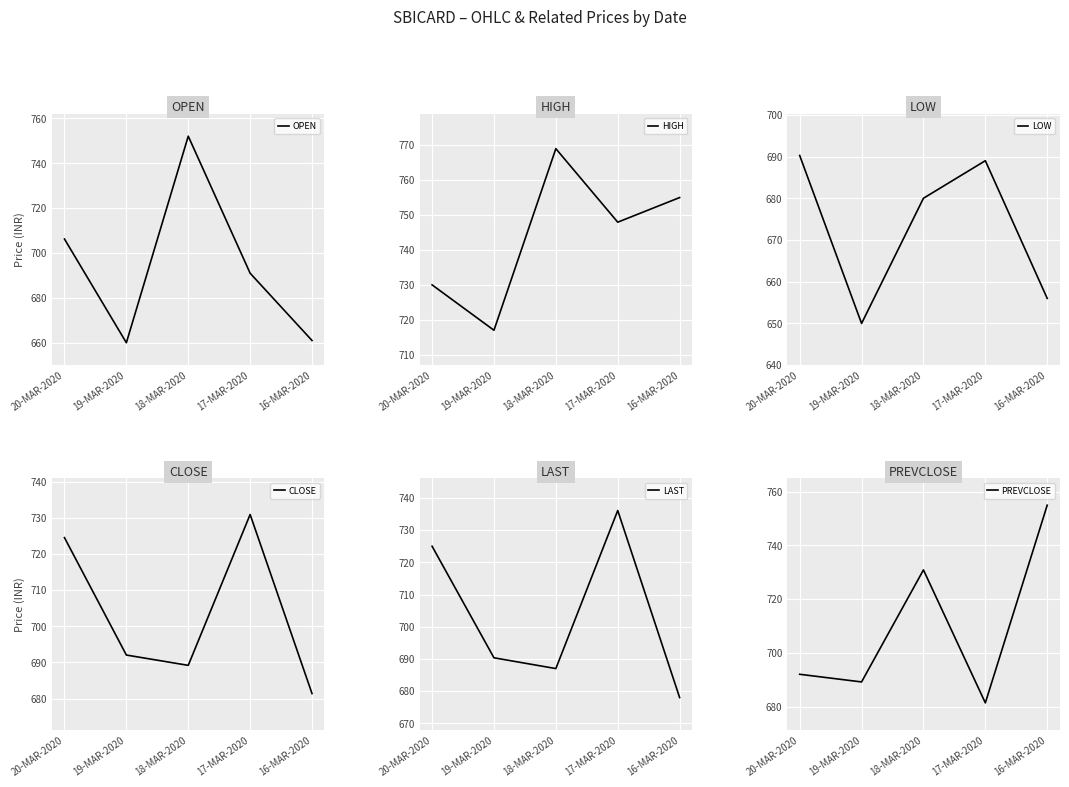

Which series has the largest total across all categories?

HIGH